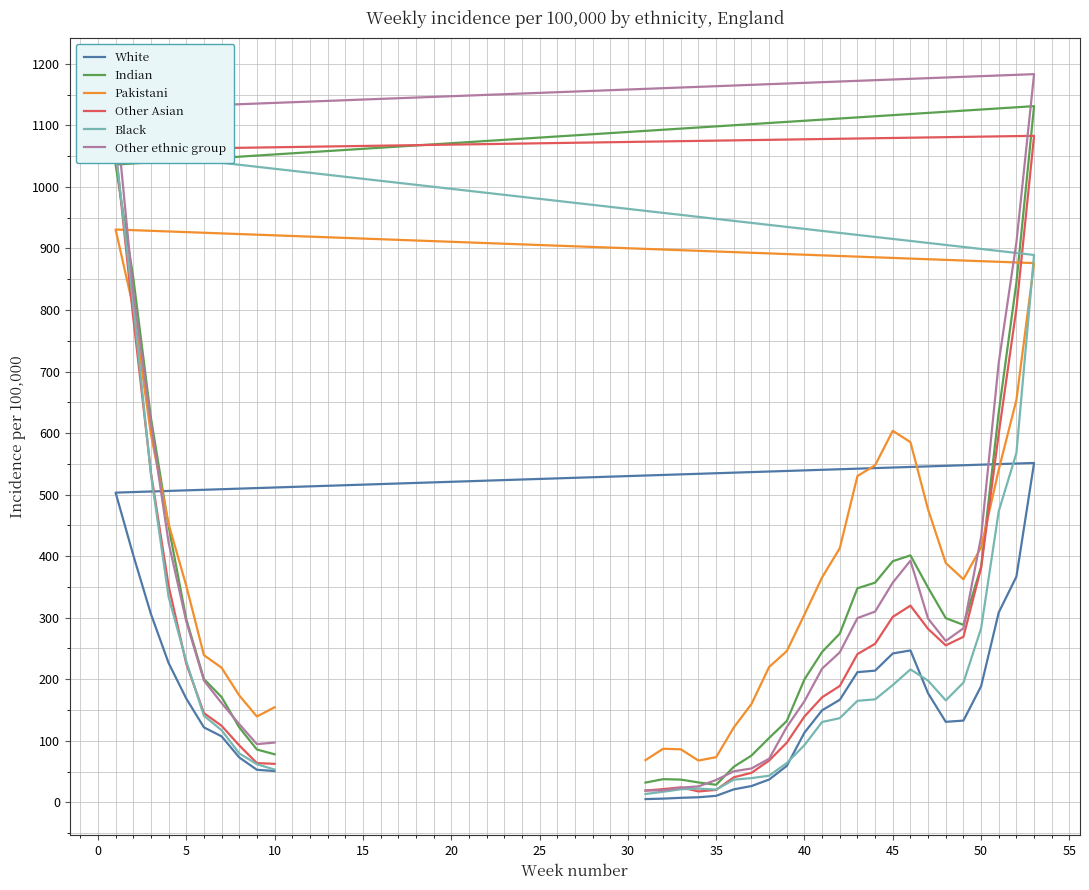

The White series shows 192.2 at 17. True or false?

False